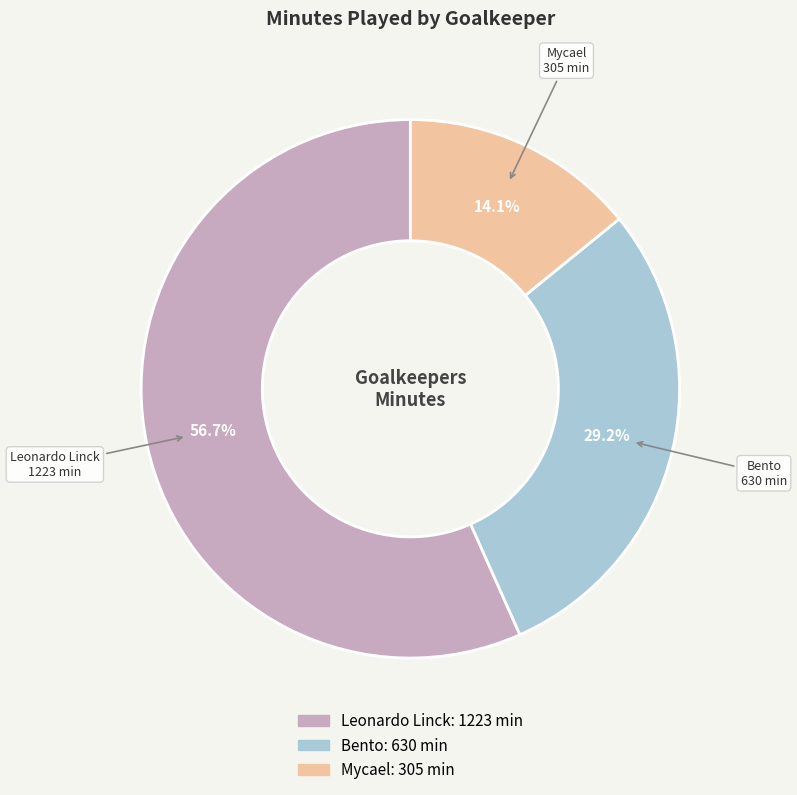

To the nearest percent, what portion does Leonardo Linck represent?

57%